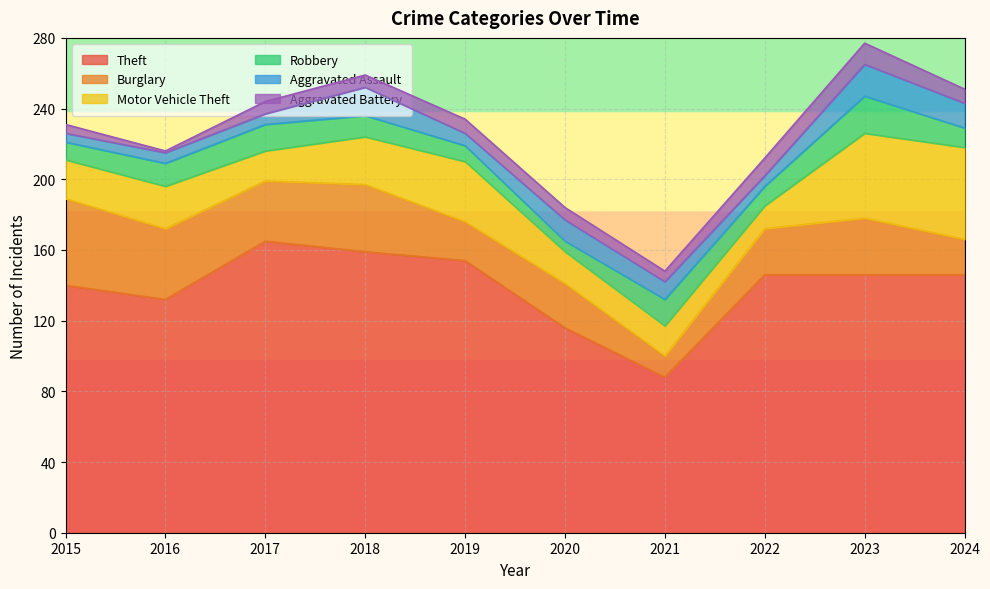

Between 2024 and 2021, which is larger?

2024